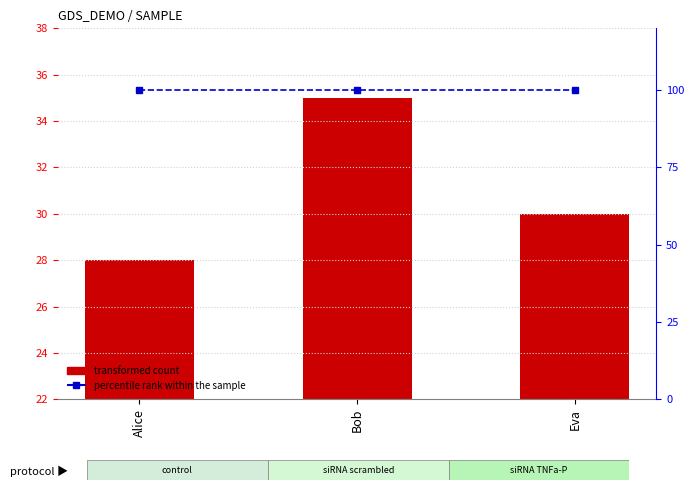

Rank the series by their average value, from lowest to highest.

transformed count, percentile rank within the sample